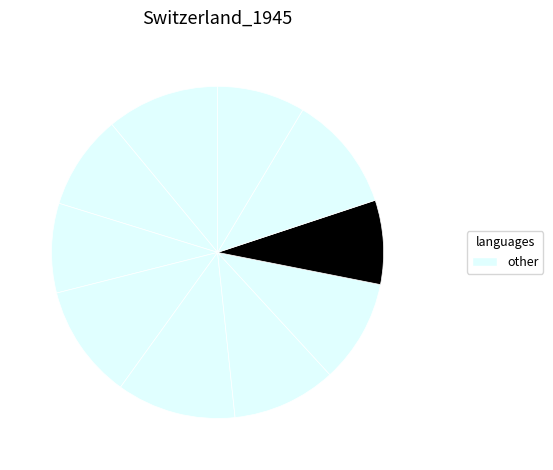

Which category has the biggest portion of the pie?

5